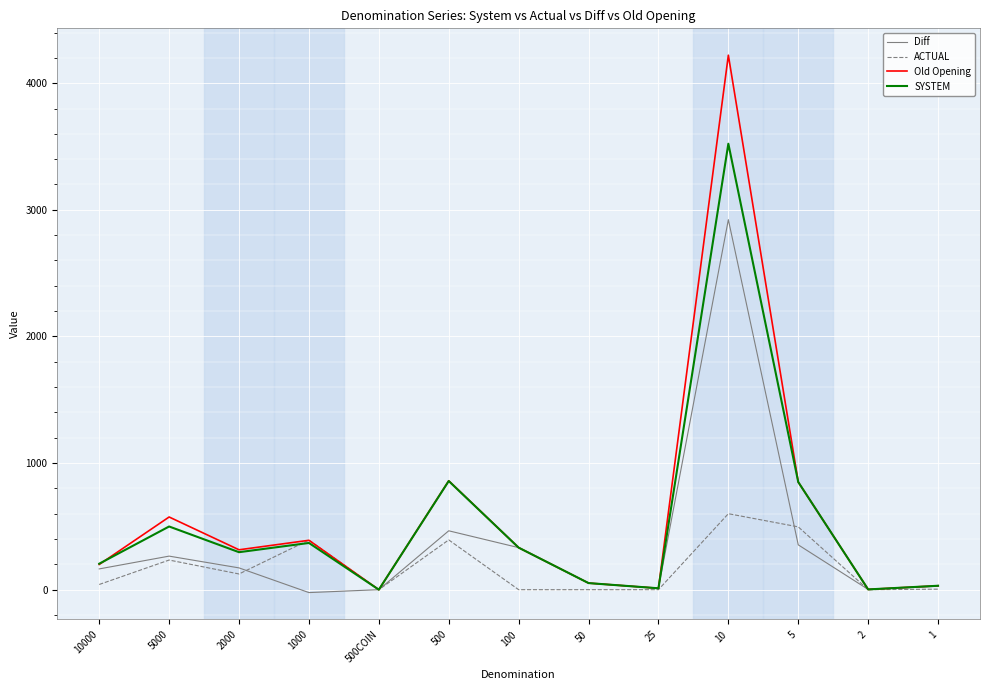

What is the greatest value displayed?

4221